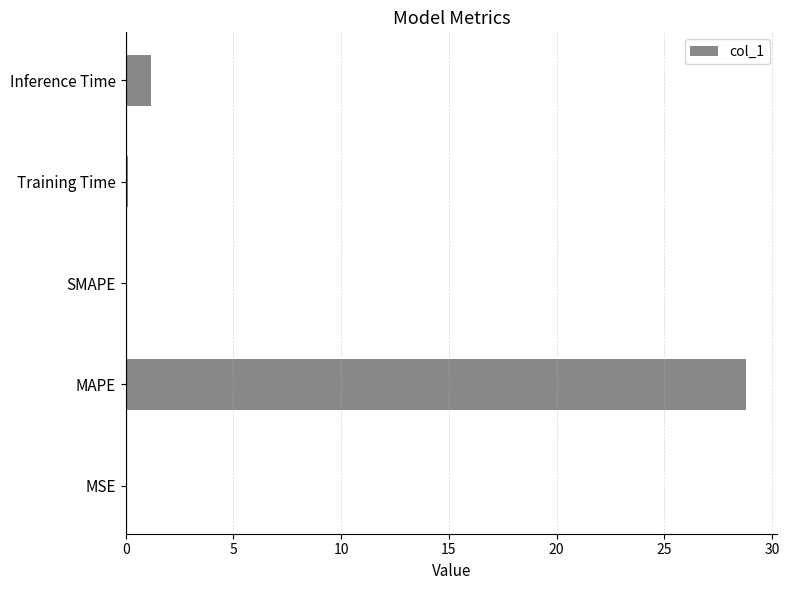

How many distinct data groups are displayed?

1